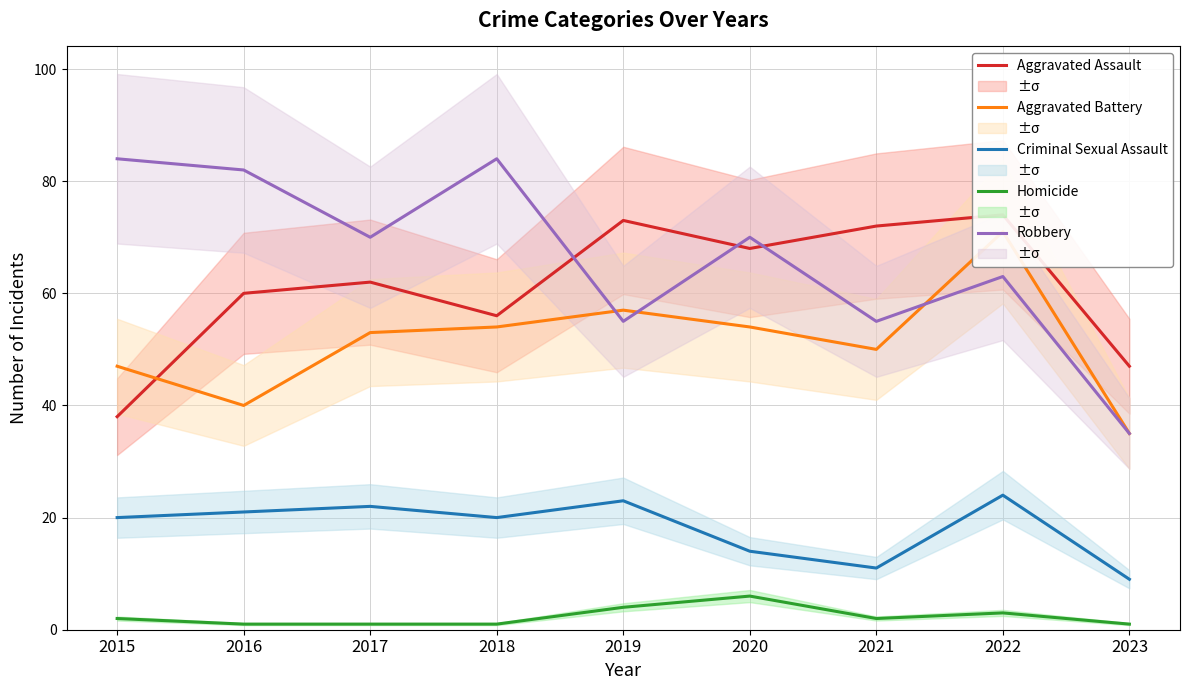

What is the average value of the Aggravated Assault series?

61